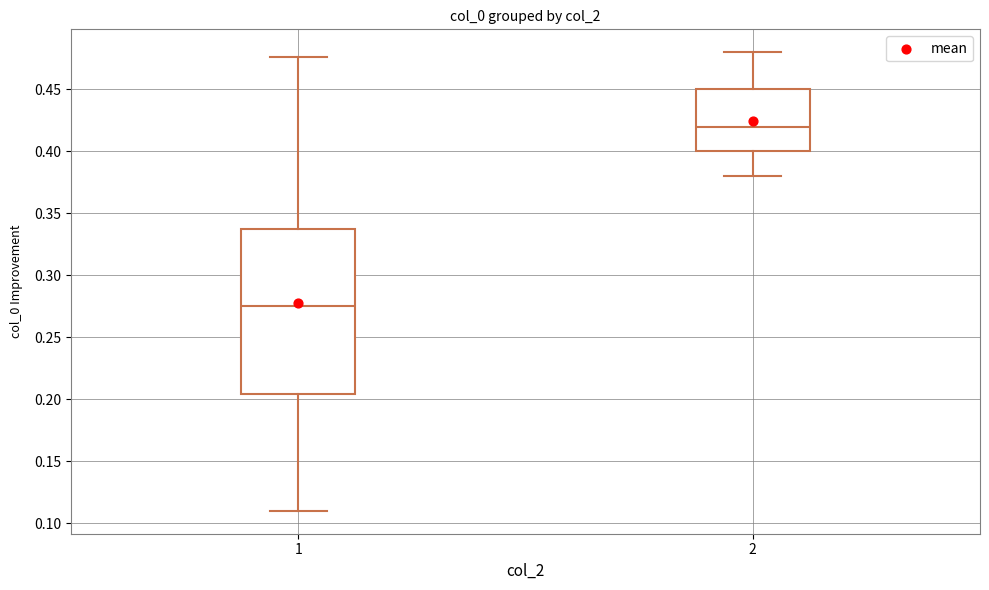

Reading left to right, transcribe this box plot: for each box, give where its median line is, the range the box spans, and where its two whiskers end, as read against the y-axis. The values are not printed on the chart, so give them approximately, as read against the axis.

1: median 0.275, box 0.205 to 0.335, whiskers 0.110 to 0.475
2: median 0.420, box 0.400 to 0.450, whiskers 0.380 to 0.480